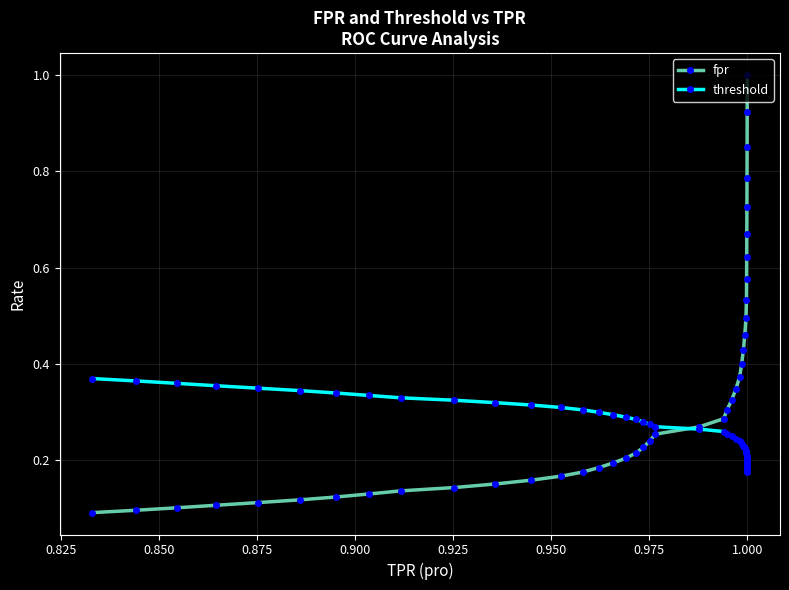

Rank the series by their average value, from lowest to highest.

threshold, fpr